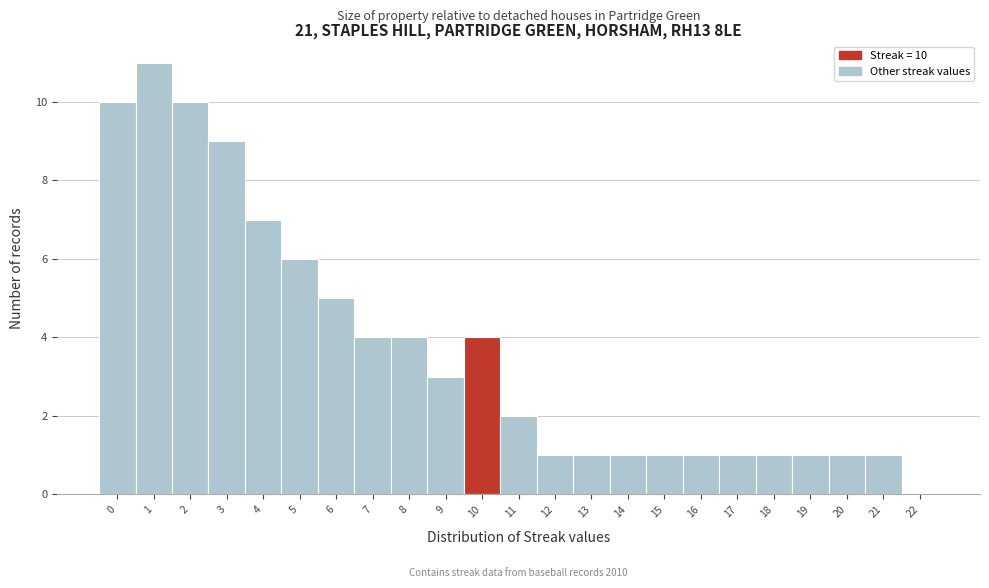

Reading right to left, list all the values displayed in this chart.

22=0	21=1	20=1	19=1	18=1	17=1	16=1	15=1	14=1	13=1	12=1	11=2	10=4	9=3	8=4	7=4	6=5	5=6	4=7	3=9	2=10	1=11	0=10